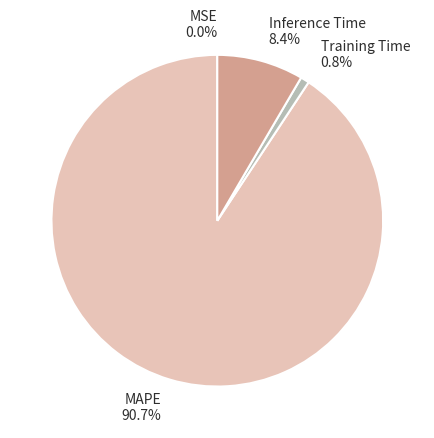

To the nearest percent, what is the difference between the largest and smallest slice percentages?

91%